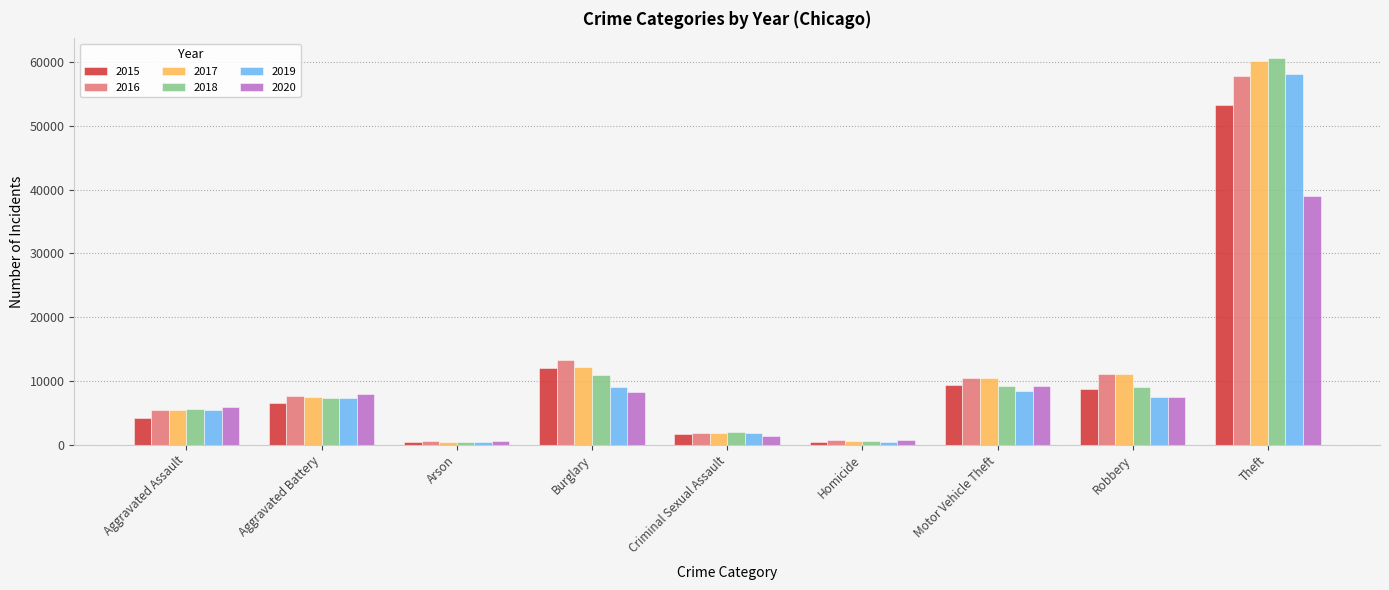

What is the label of the 6th bar from the right?

Burglary